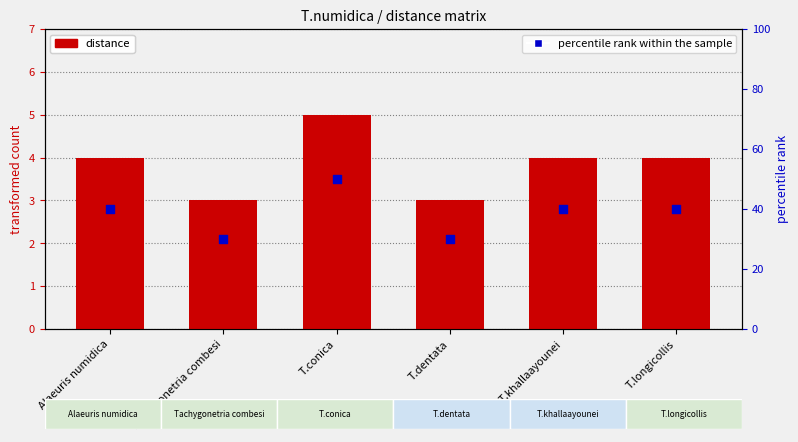

Which series has the largest total across all categories?

percentile rank within the sample